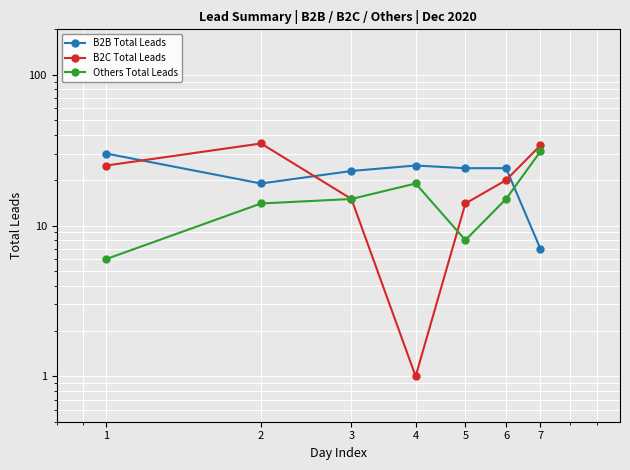

The value of B2C Total Leads at 5 is 14. True or false?

True